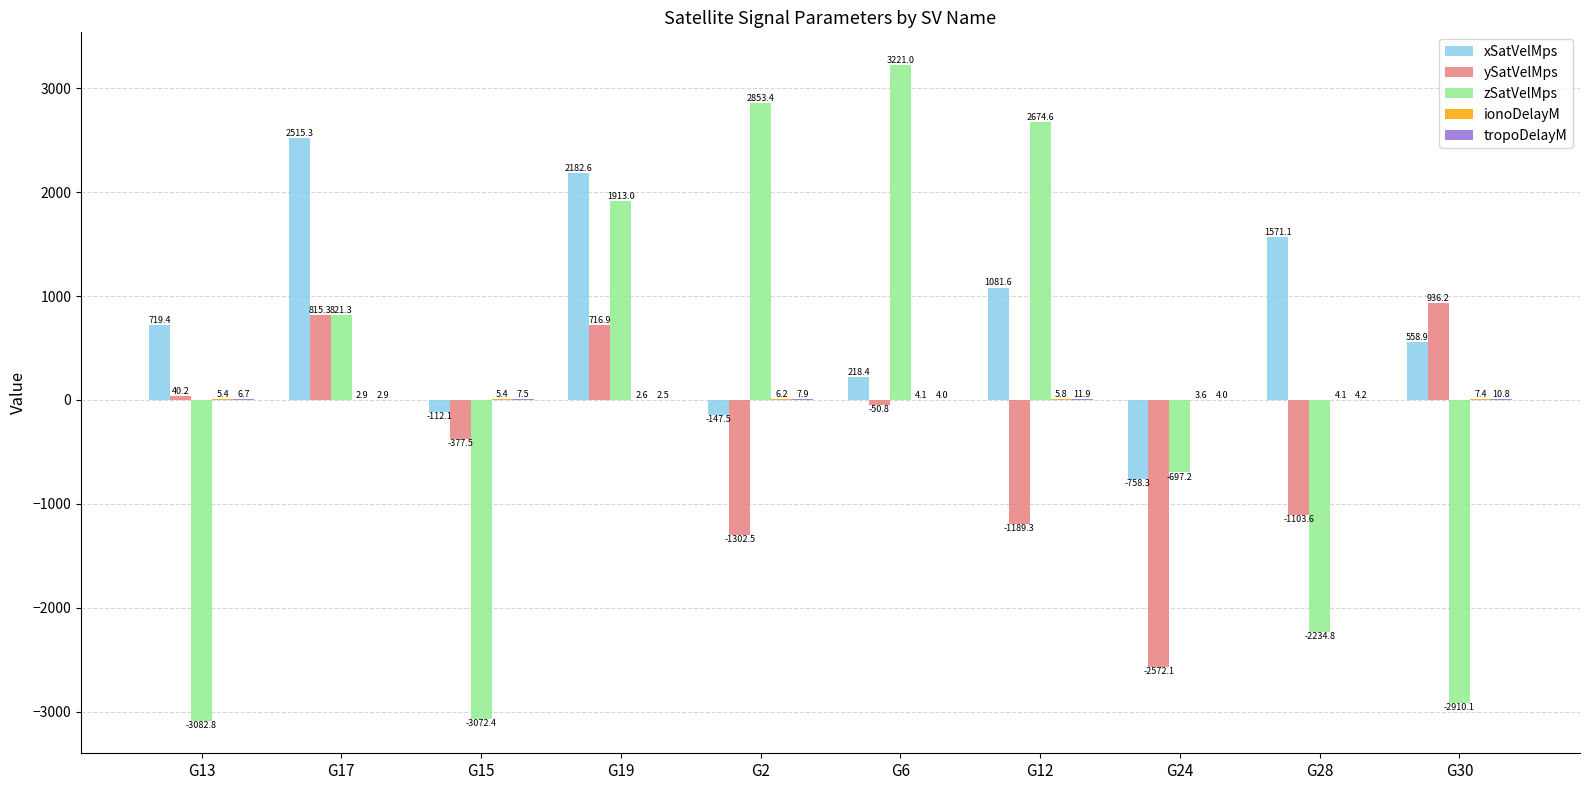

Between G13 and G2, which series saw the biggest shift?

zSatVelMps